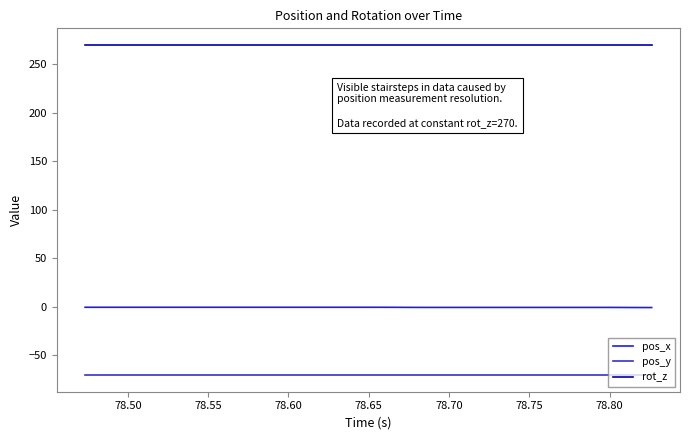

True or false: pos_x and pos_y cross at least once.

False